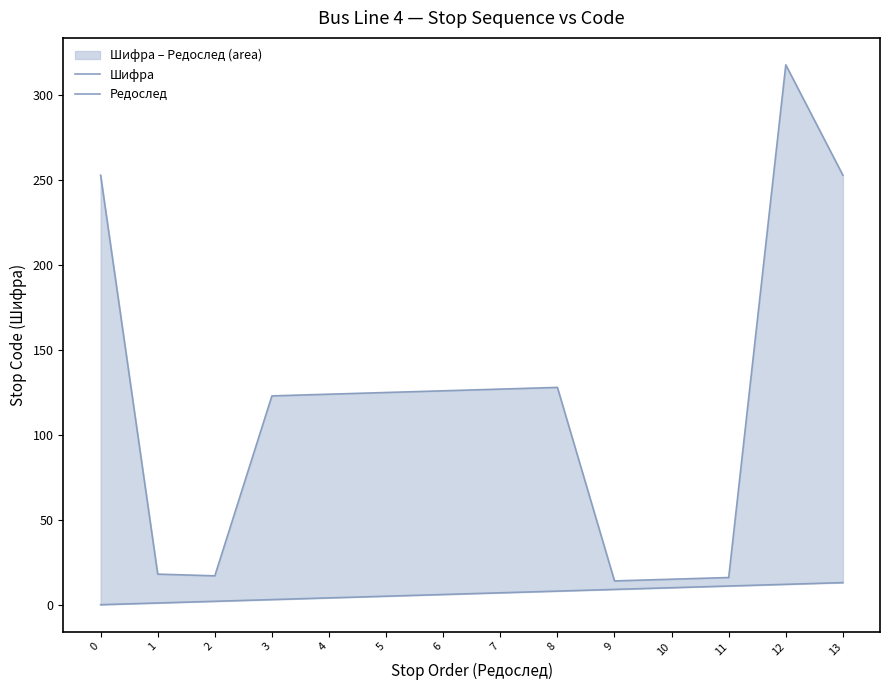

Does the chart display data point markers on the line(s)?

No